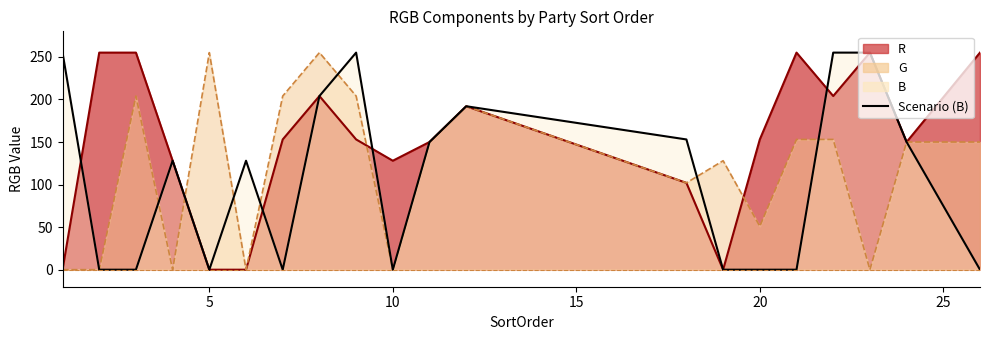

At which category does the chart reach its minimum across all series?

5